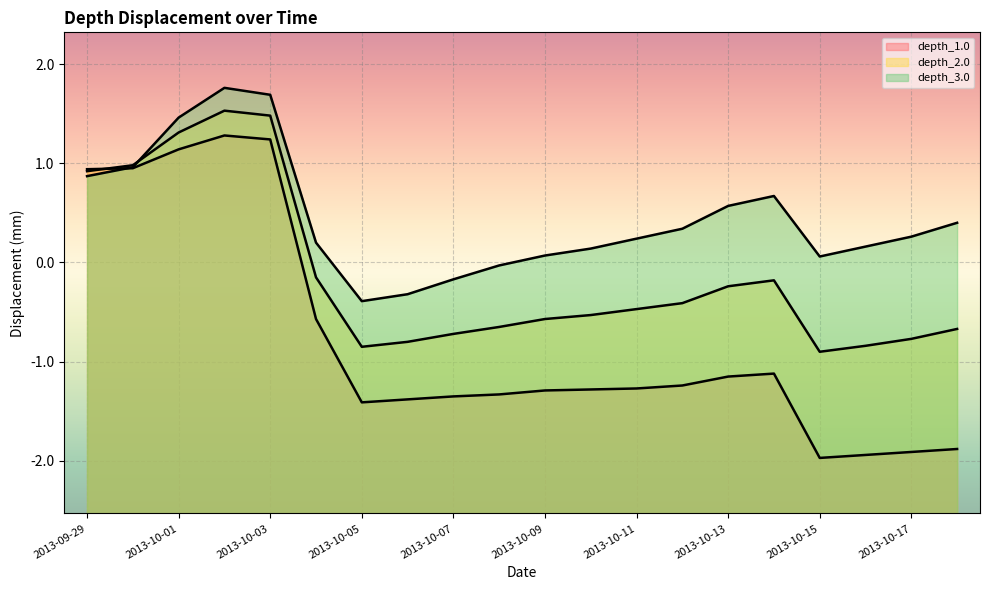

Between 2013-10-12 and 2013-10-17, which series saw the biggest shift?

depth_1.0